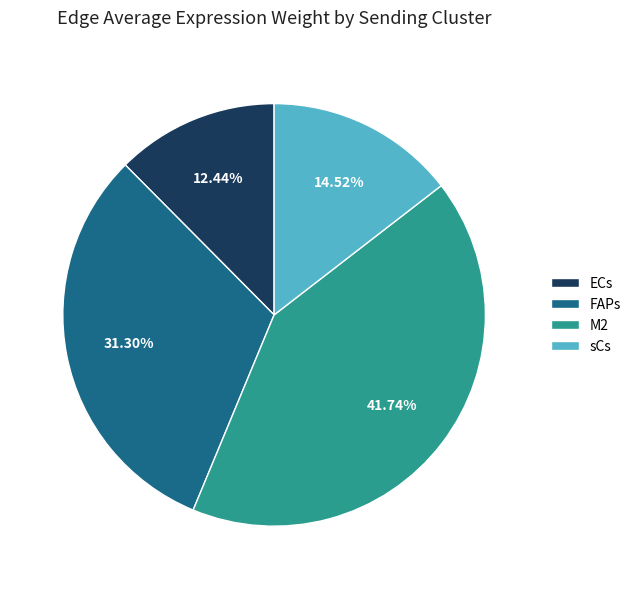

What is the largest slice in the pie chart?

M2